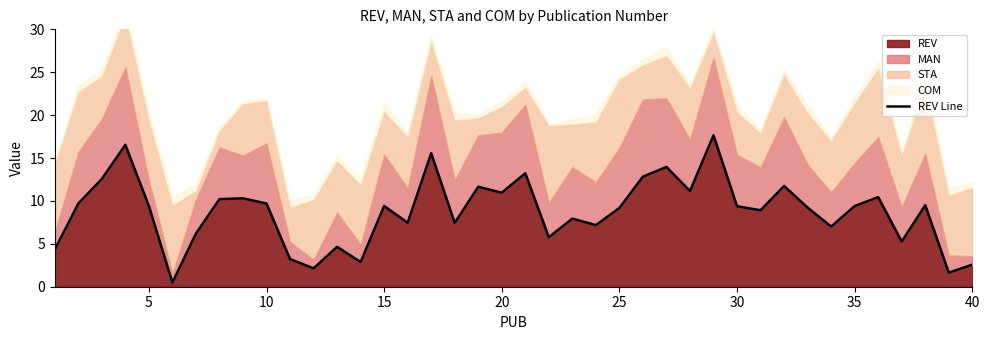

What is the sum of all values?

348.7